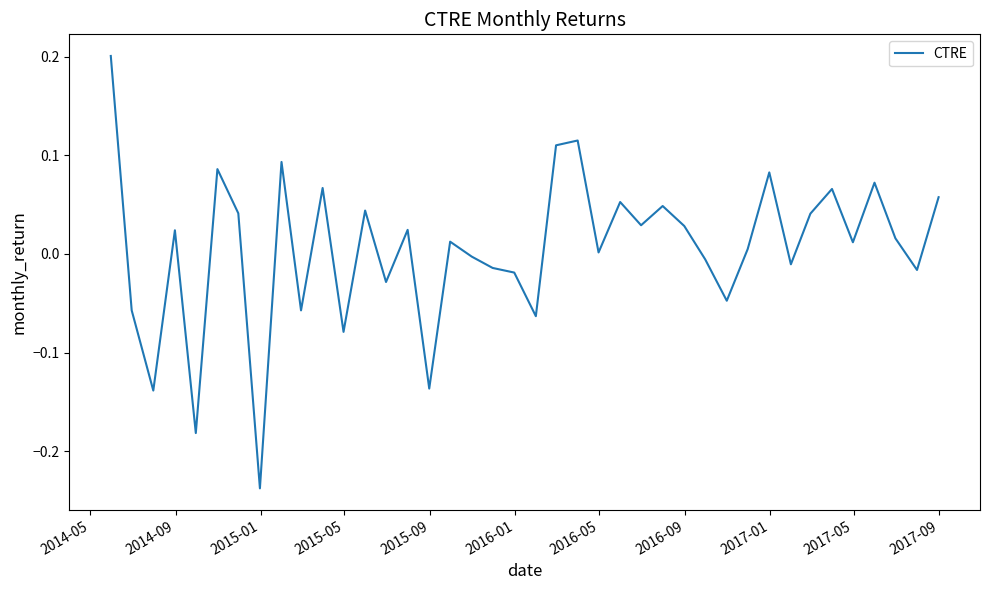

How many series are shown in this chart?

1